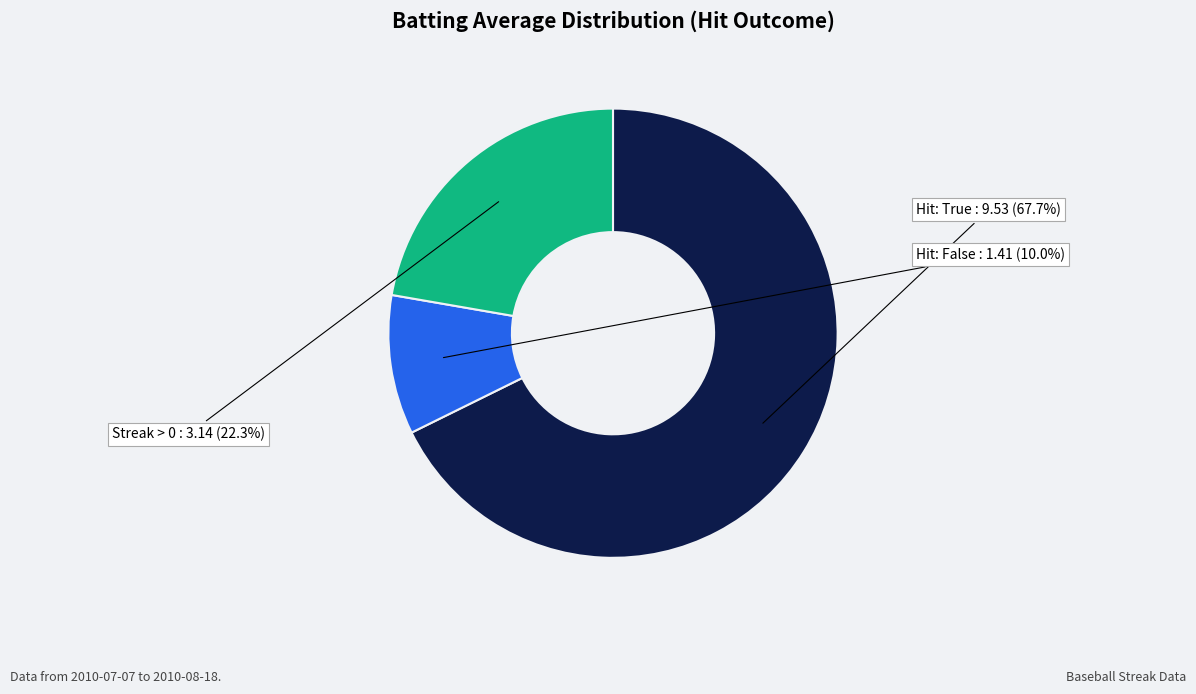

Is there a majority slice in this chart?

Yes